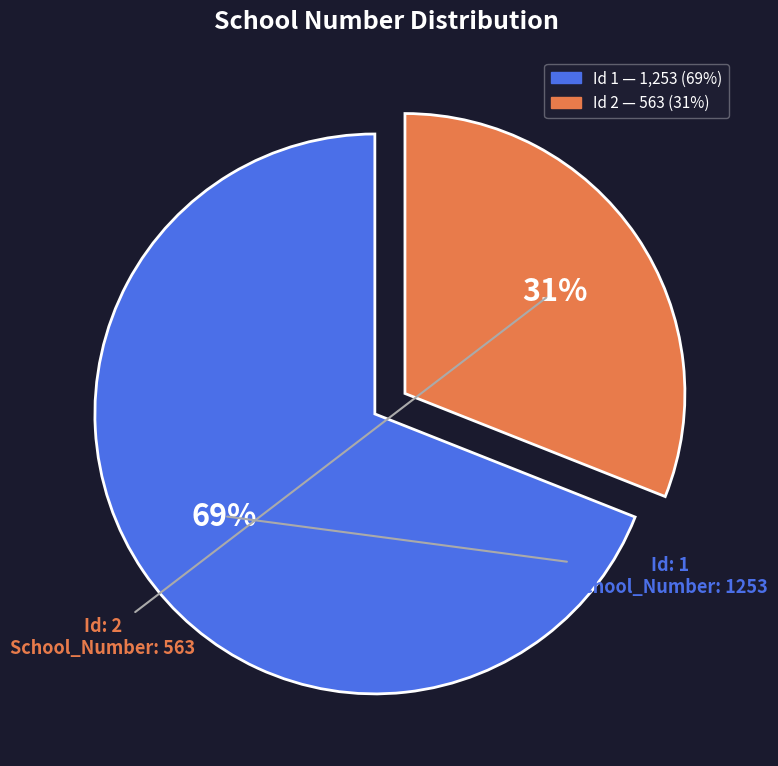

Is there any slice that represents more than half of the pie?

Yes